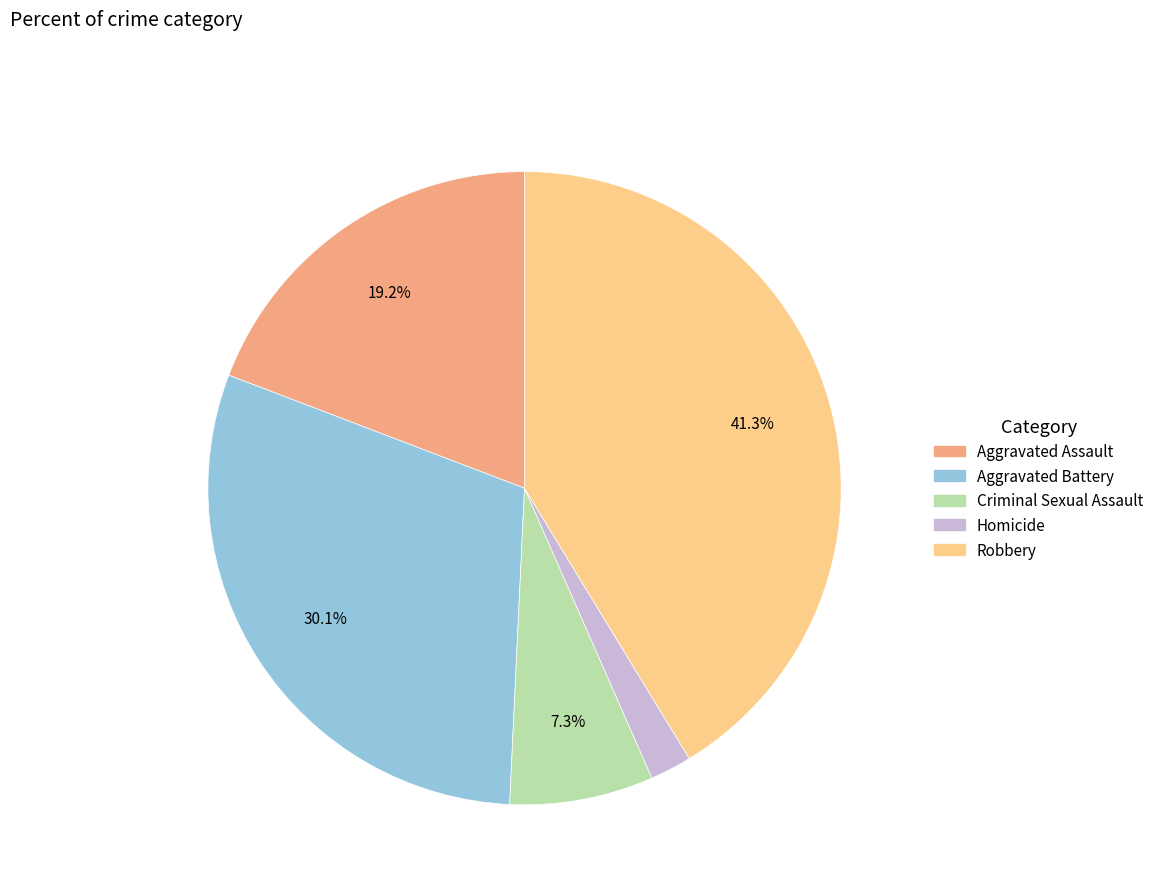

Is there a majority slice in this chart?

No